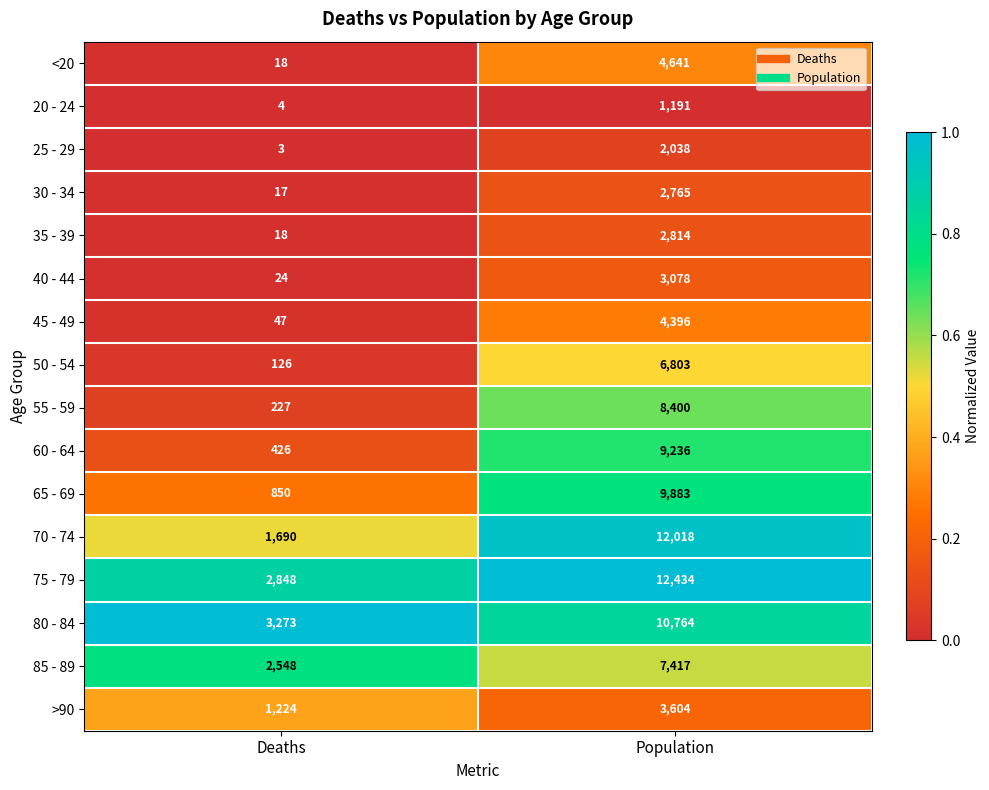

What is the total value across all series at Population?

101482